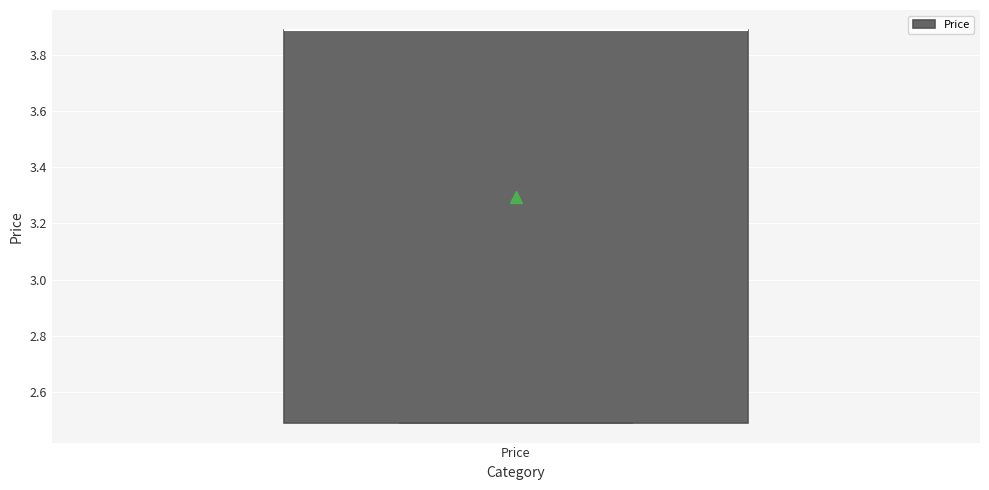

Transcribe this box plot: give where the median line is, the range the box spans, and where the two whiskers end, as read against the y-axis. The values are not printed on the chart, so give them approximately, as read against the axis.

median 3.9 (drawn on the box's upper edge), box 2.5 to 3.9, whiskers 2.5 to 3.9